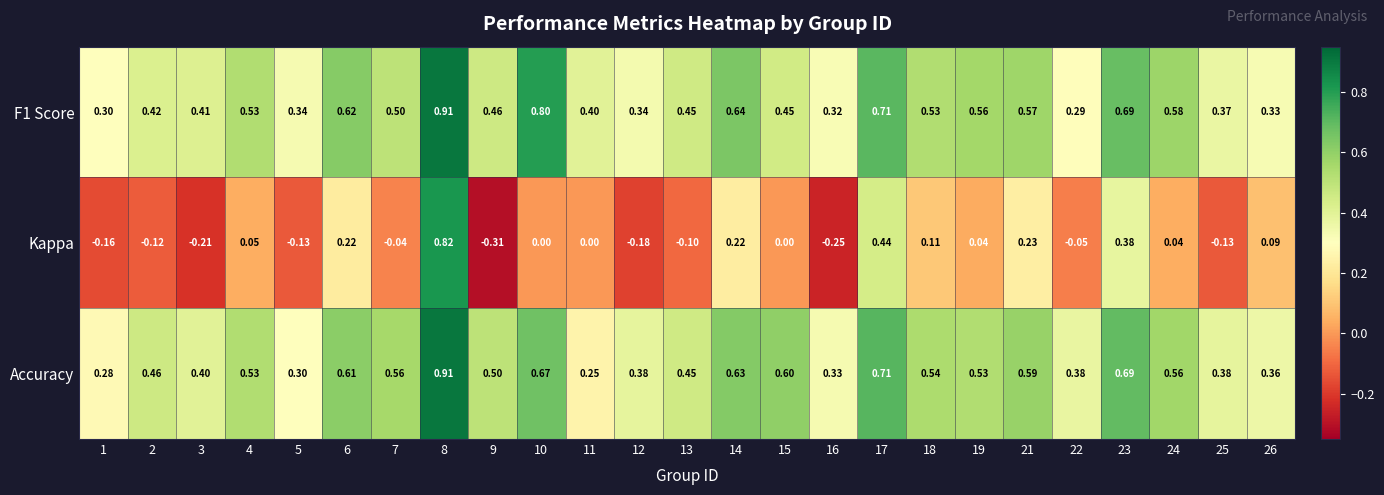

Which series has the widest spread of values?

Kappa